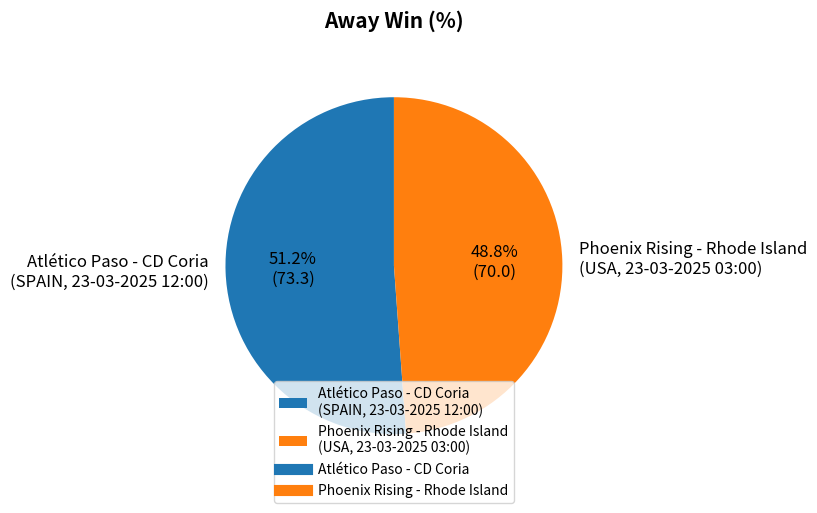

What is the total percentage of Phoenix Rising - Rhode Island (USA, 23-03-2025 03:00) and Atlético Paso - CD Coria (SPAIN, 23-03-2025 12:00)?

100.0%